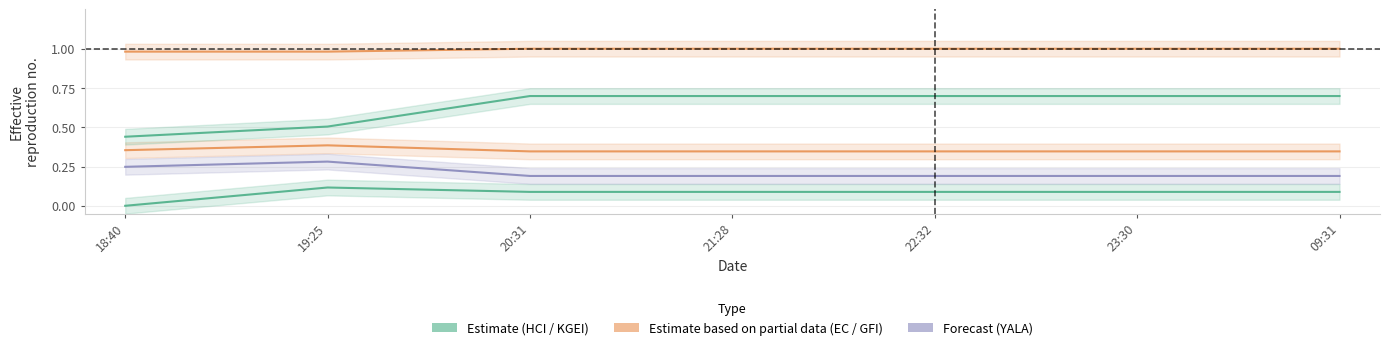

True or false: YALA and EC intersect in this chart.

False